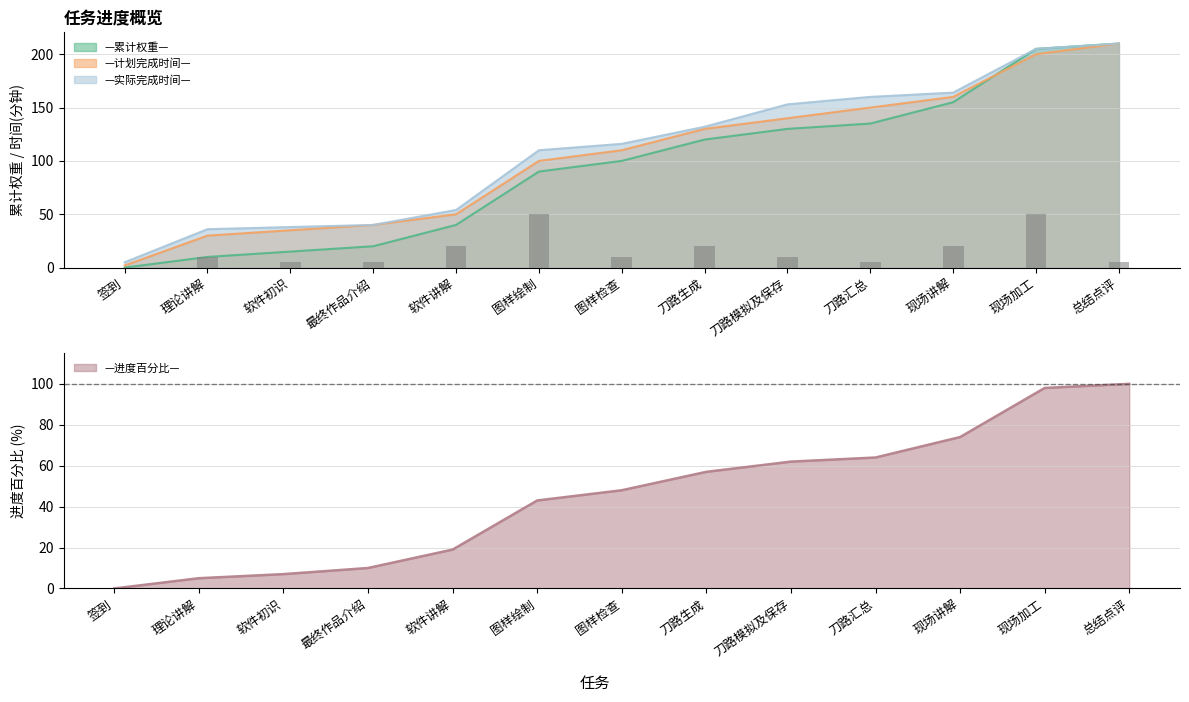

How many data points in —累计权重— are above 100?

6